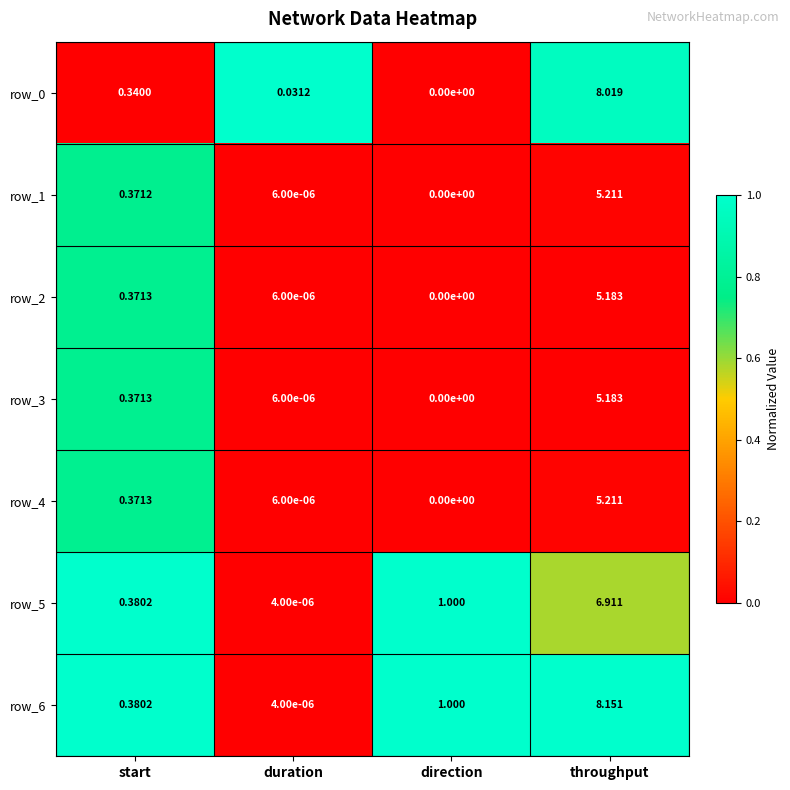

Where is row_1 nearest to the value 2?

start